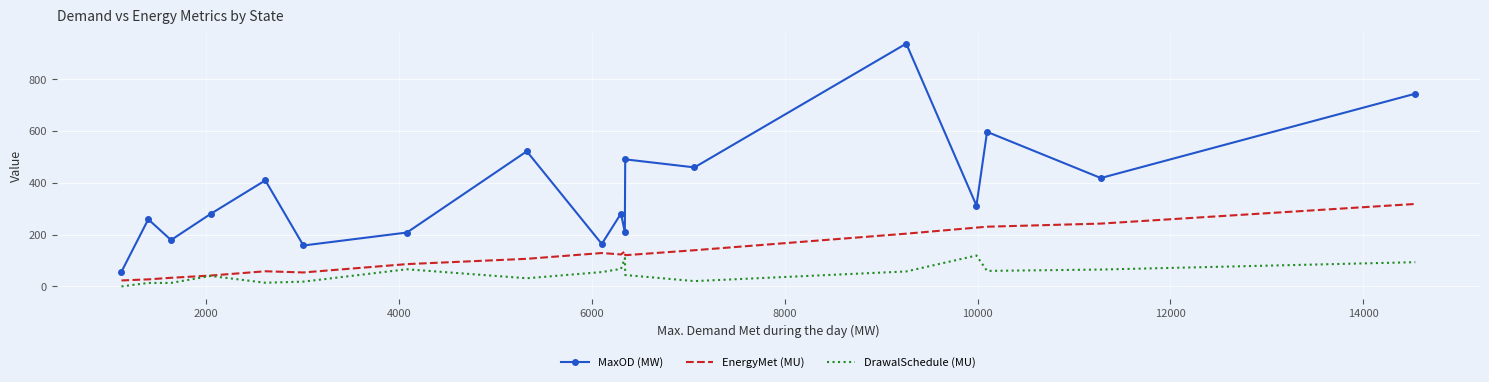

Which series has the widest spread of values?

MaxOD (MW)